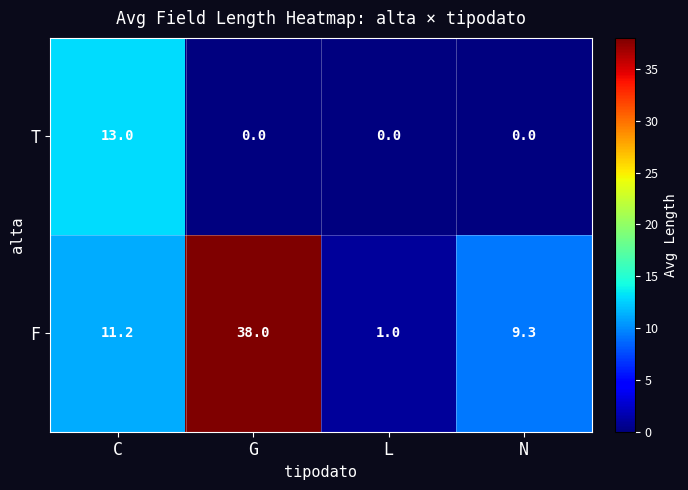

Which series has the largest total across all categories?

F